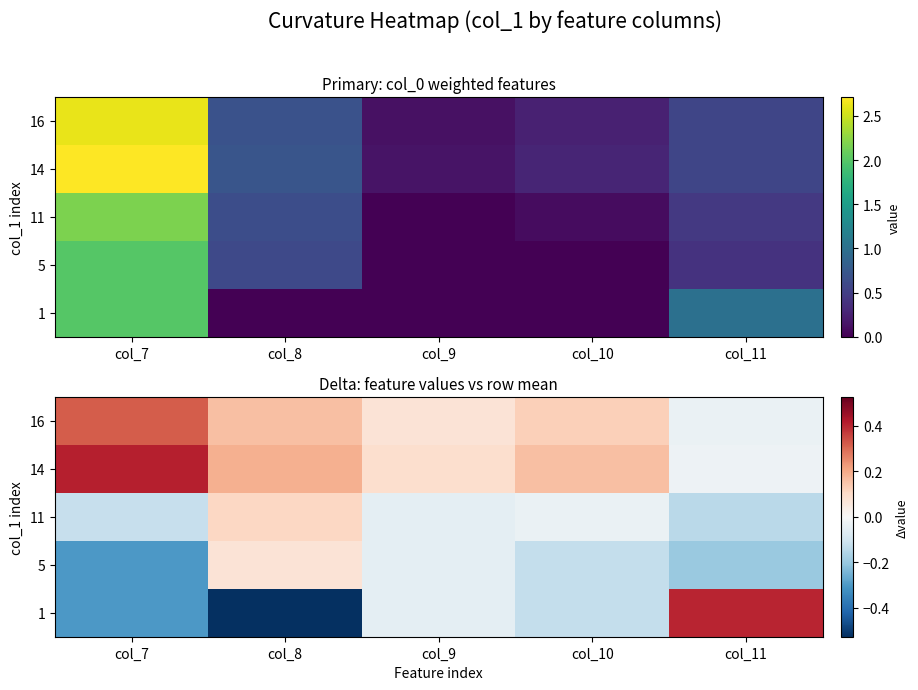

What is the spread (max minus min) of values at col_9?

0.1